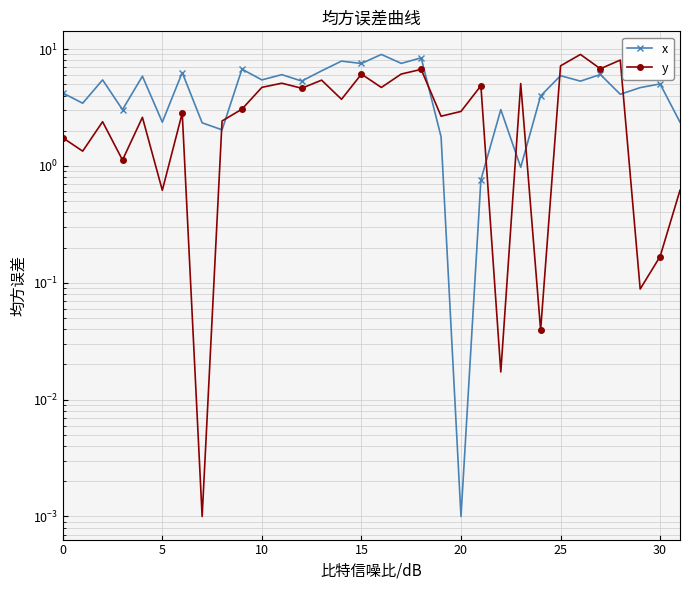

True or false: y has a value of 3.8 at 18.

False